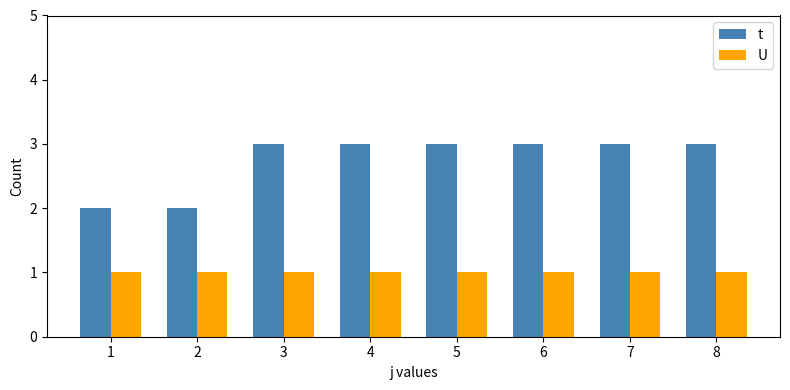

What is the value of the U bar at the 7th from the left?

1